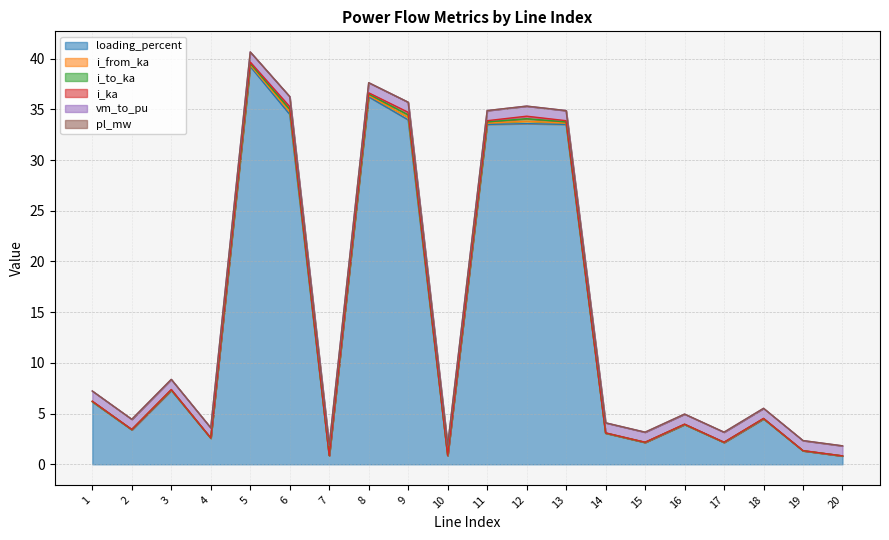

Rank the categories by i_ka value from lowest to highest.

20, 7, 10, 19, 15, 17, 4, 14, 2, 16, 18, 1, 3, 11, 13, 8, 5, 12, 9, 6